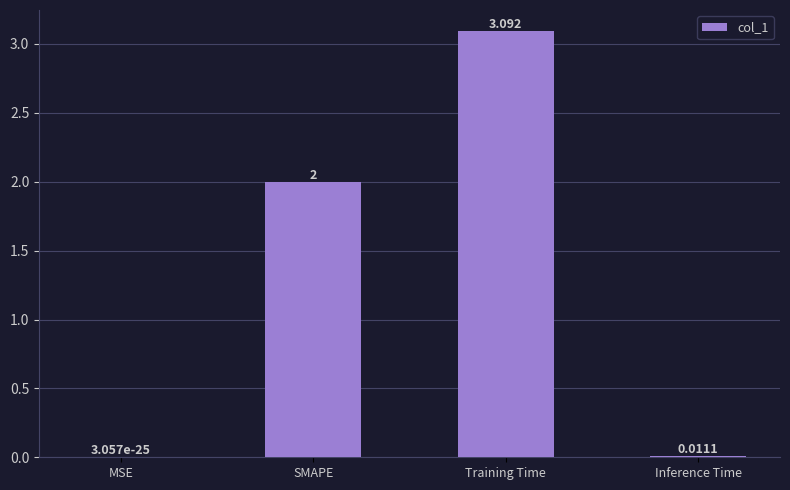

The value at MSE is 0.0. True or false?

True